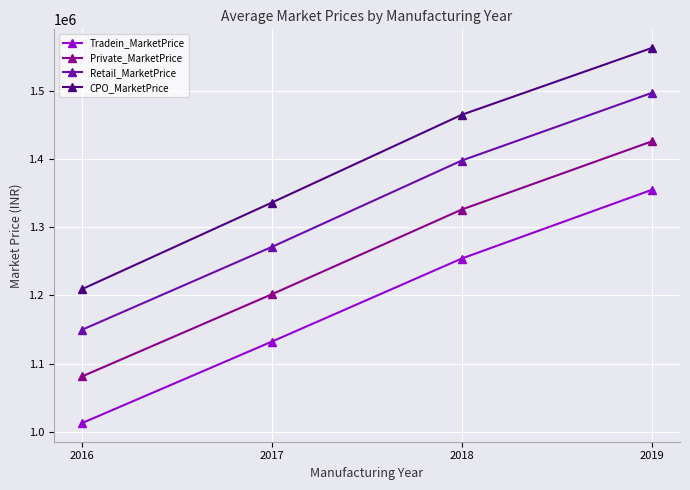

True or false: CPO_MarketPrice has a value of 2367179 at 2018.

False